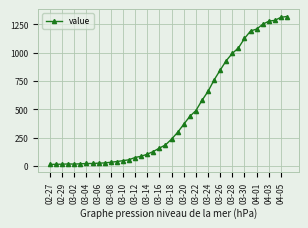

What is the sum of all values?

18693